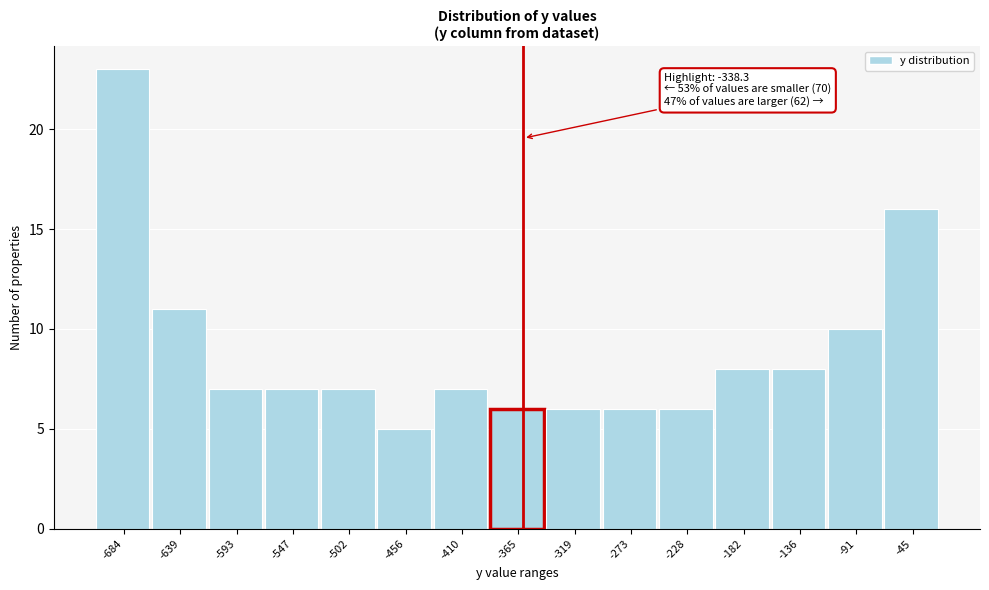

Reading left to right, what are all the values shown in this chart?

23	11	7	7	7	5	7	6	6	6	6	8	8	10	16